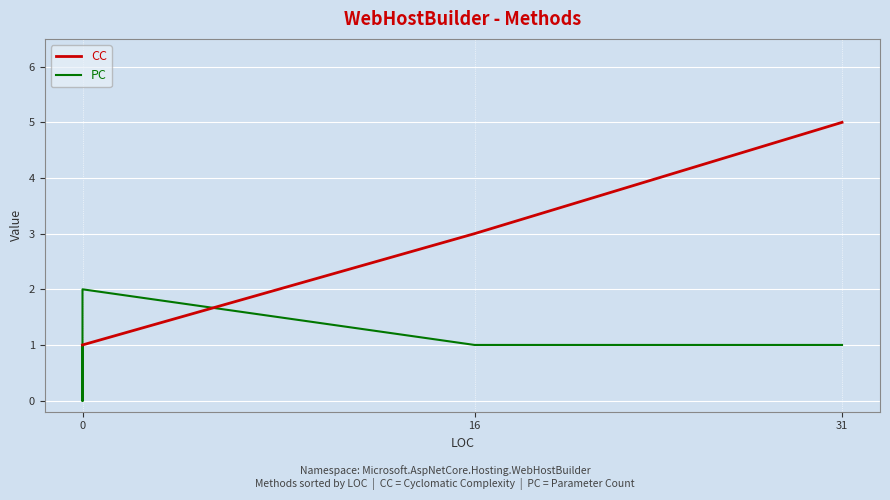

What is the average value of the PC series?

1